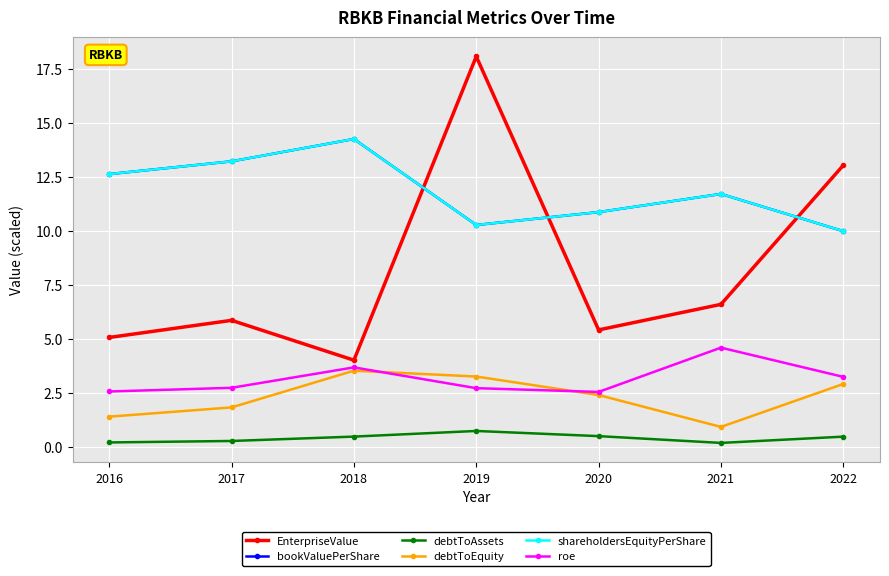

Is this an area chart (filled region under the line)?

No